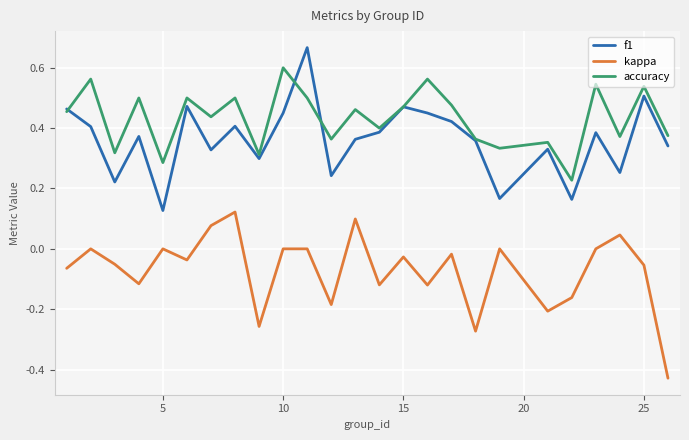

True or false: kappa has more than 0 interior local peaks.

True